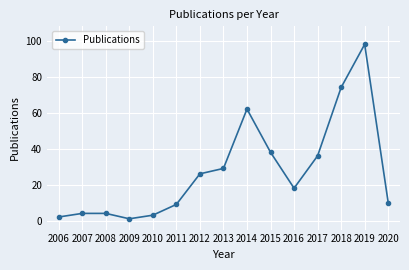

What is the difference between the maximum and minimum values?

97